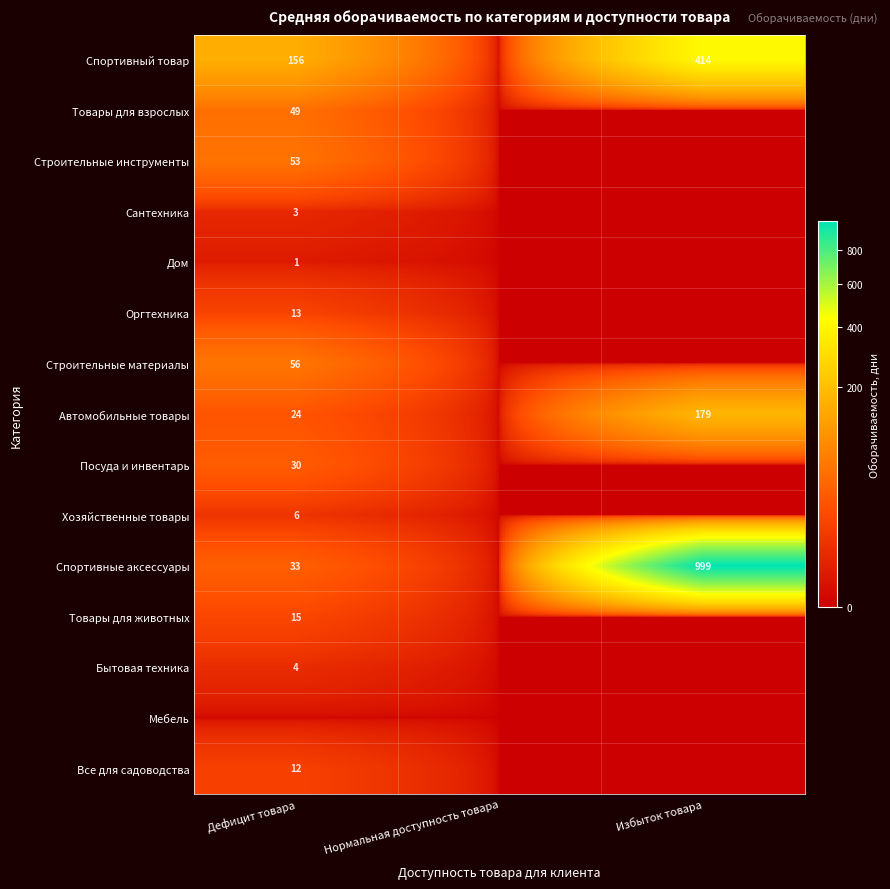

True or false: Посуда и инвентарь has a value of 30 at Дефицит товара.

True